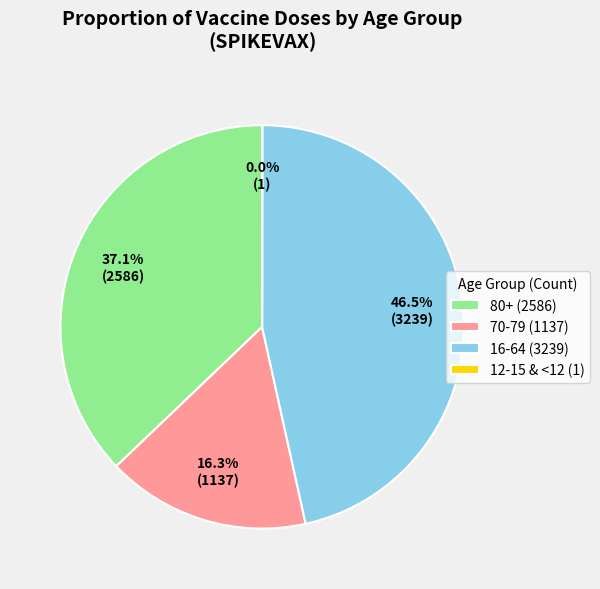

What is the total percentage of 80+ (2586) and 70-79 (1137)?

53.5%